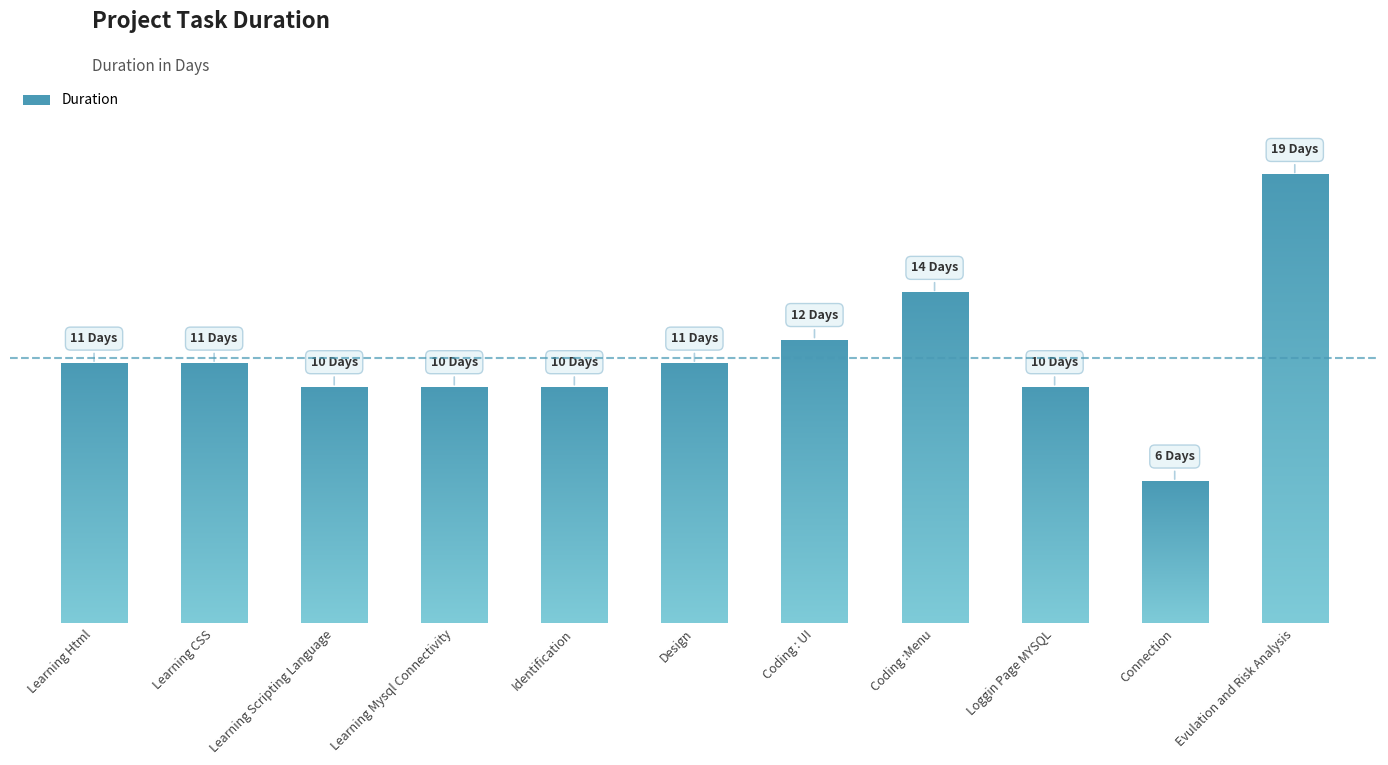

Are the bars horizontal?

No